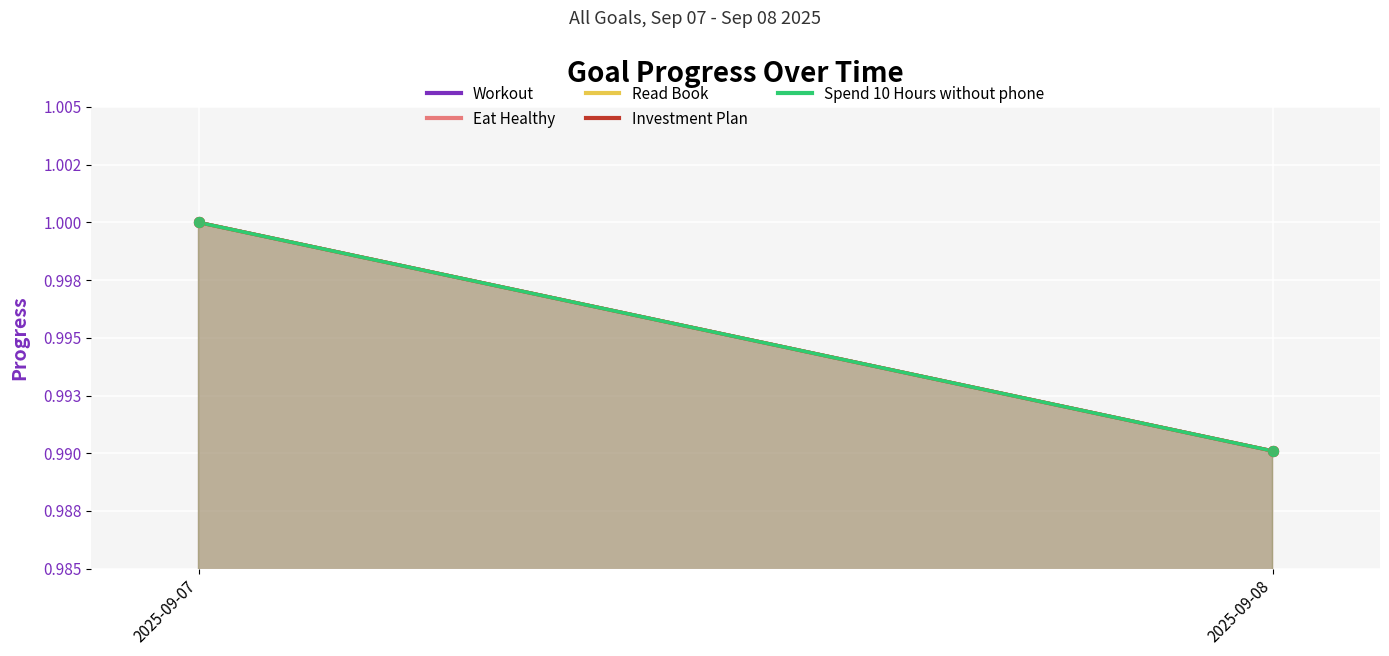

At which category is the sum across all series the highest?

2025-09-07